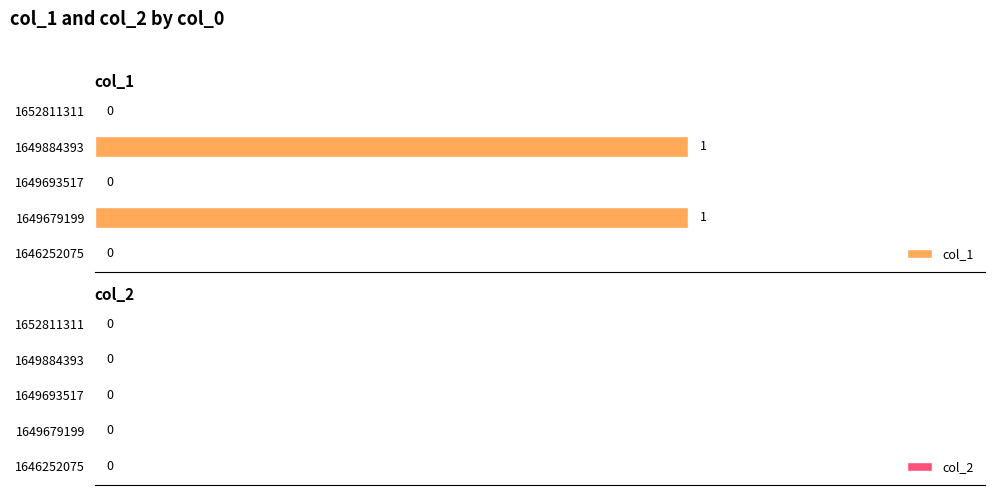

How many values are between 0 and 1?

5